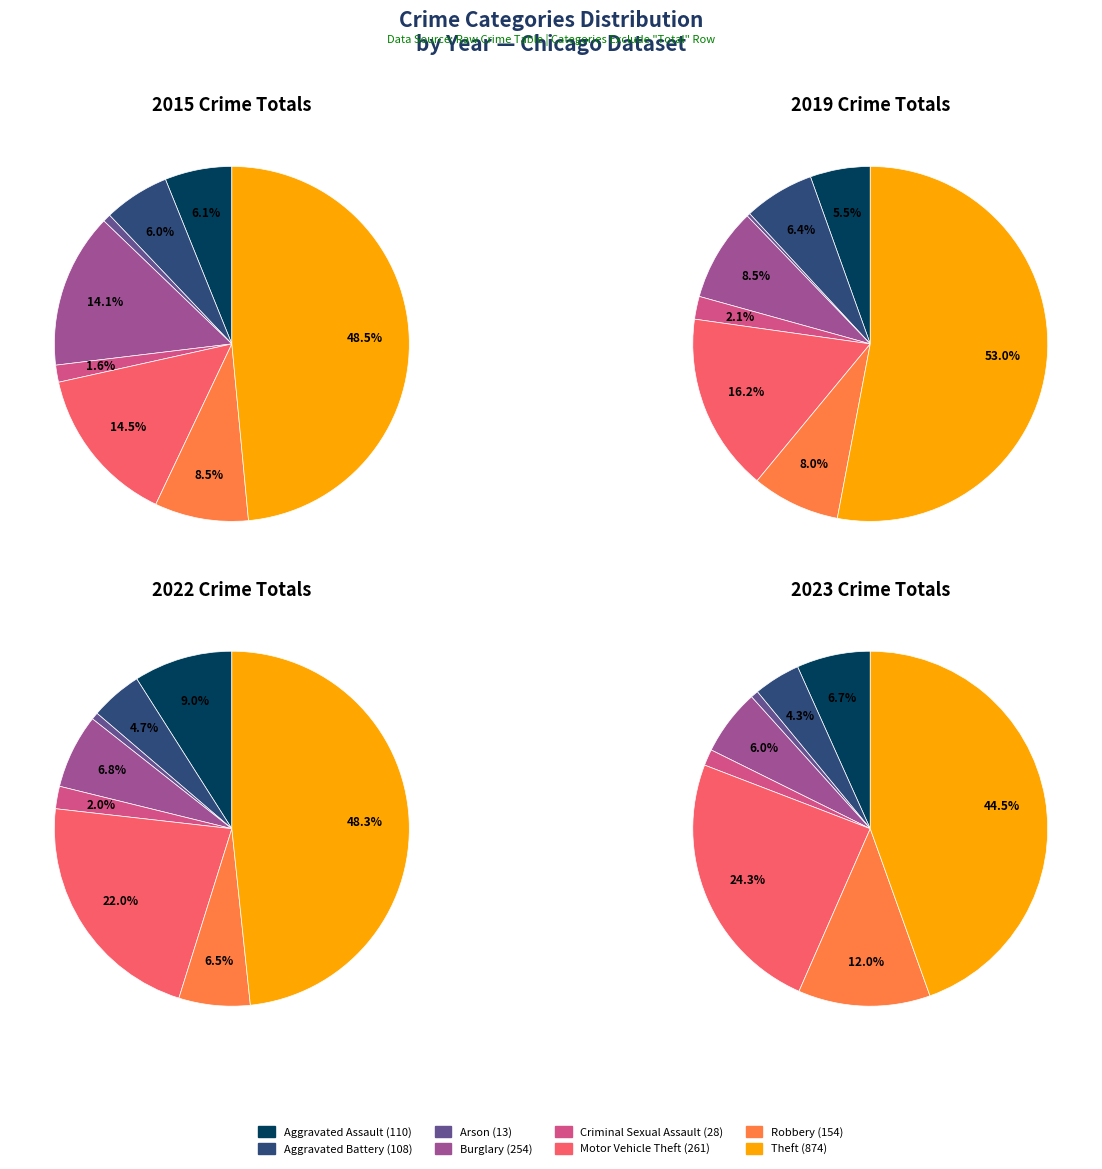

To the nearest percent, what is the combined percentage of values_2019 and 4?

7%